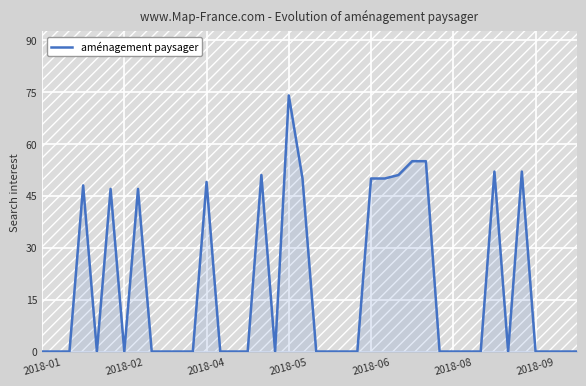

Which category has the highest value in the aménagement paysager series?

2018-05